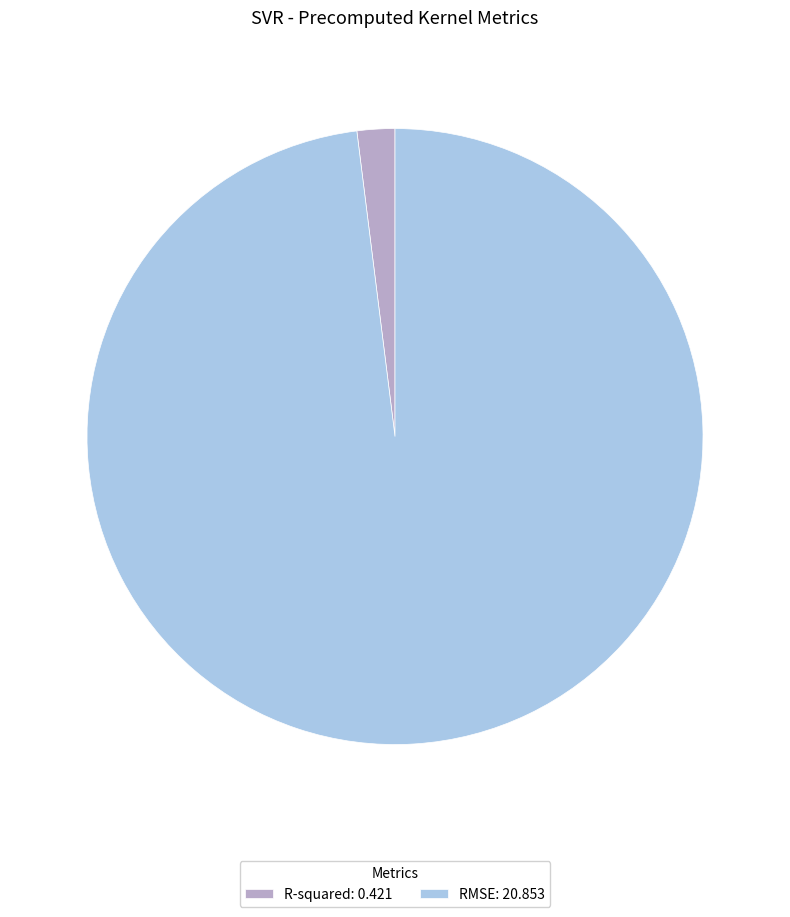

How many segments does this pie chart have?

2